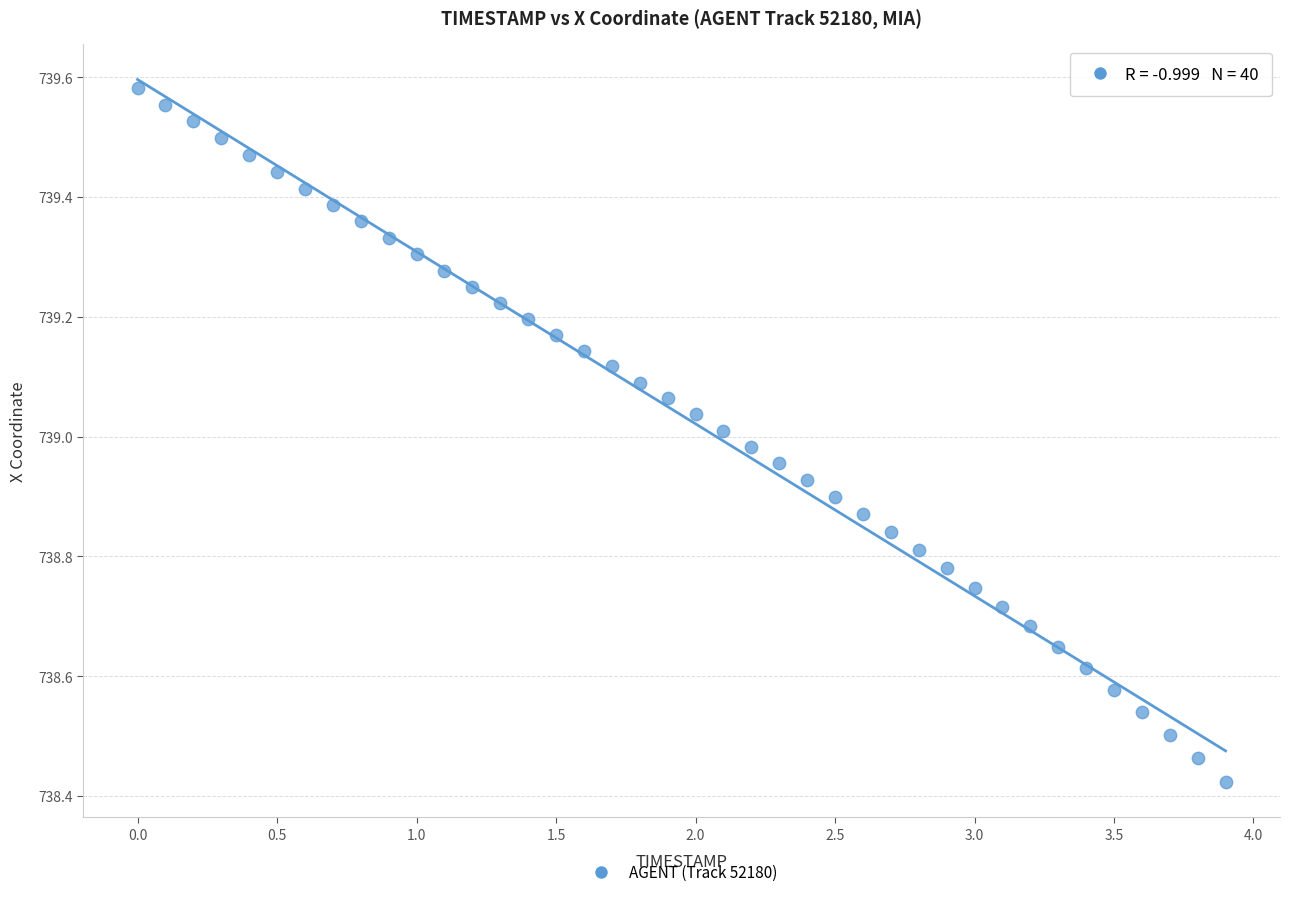

What is the range of X values (max minus min)?

3.9